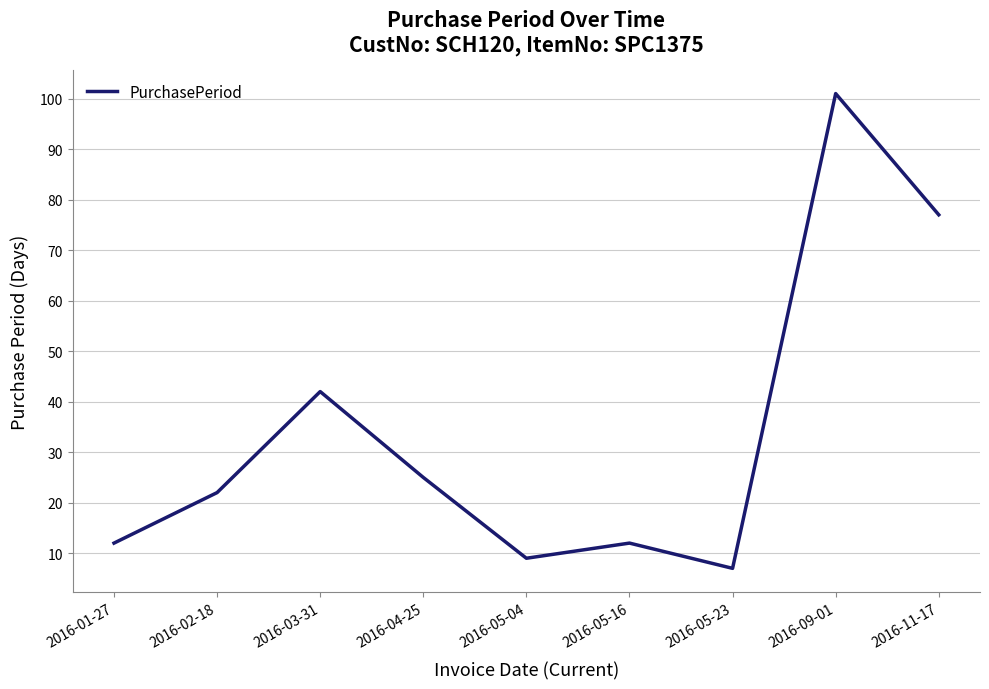

At which label is the value closest to 54?

2016-03-31